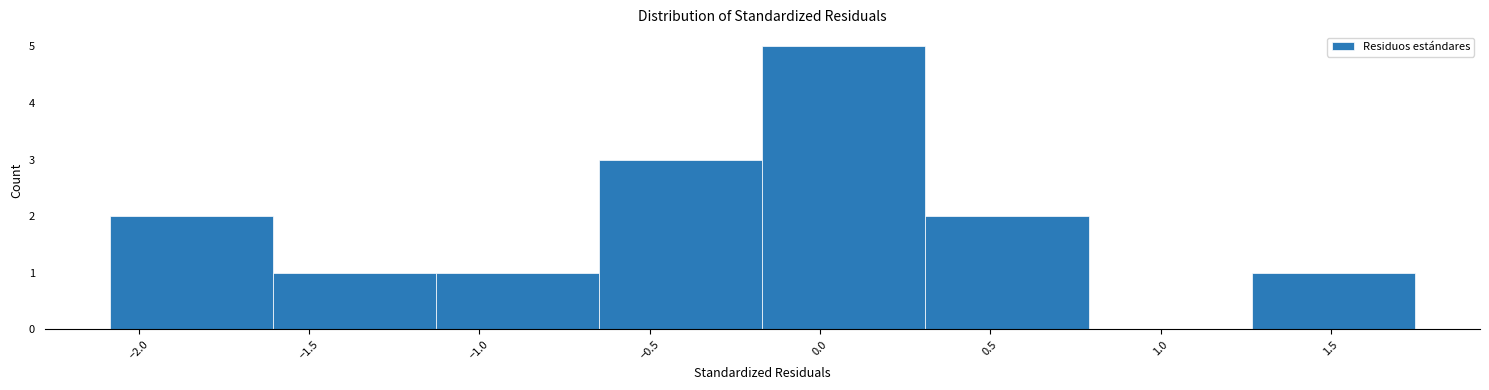

Which range on the x-axis has the tallest bar?

-0.15 to 0.30